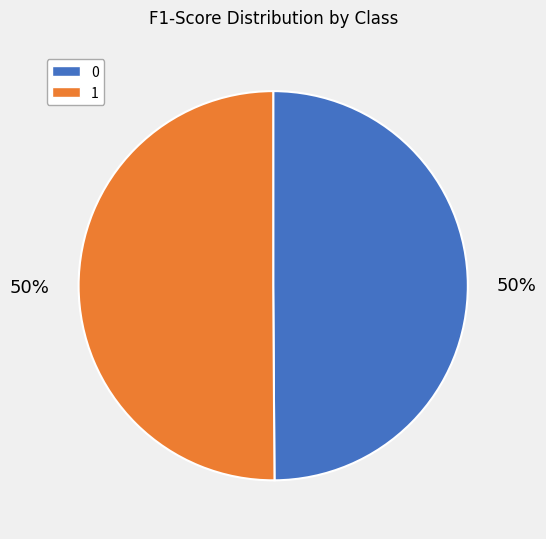

Is the sum of 1 and 0 greater than half?

Yes